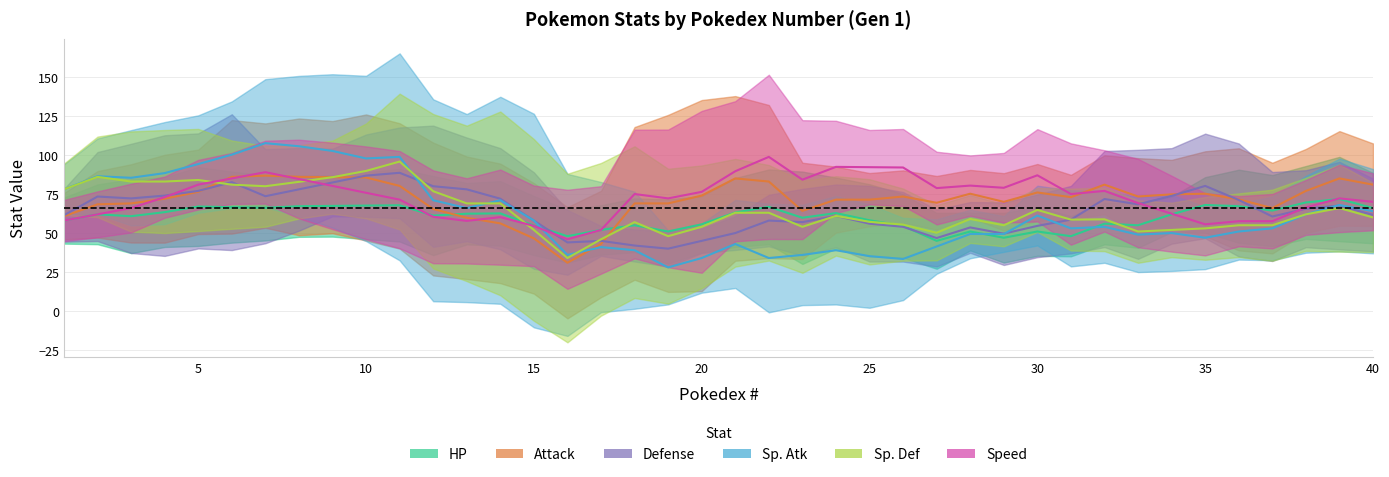

How many times do Speed and Attack cross each other?

8